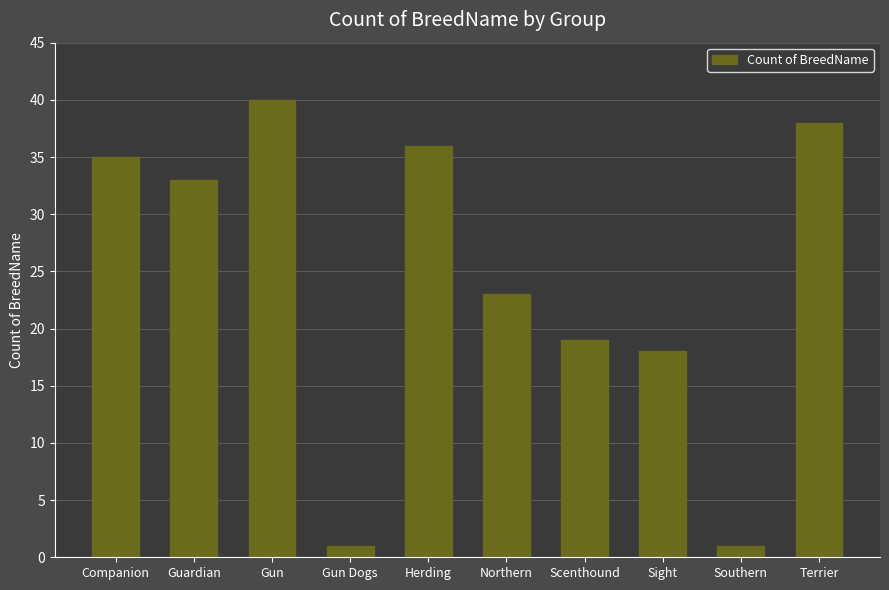

Are the bars grouped side by side (vs. stacked)?

No